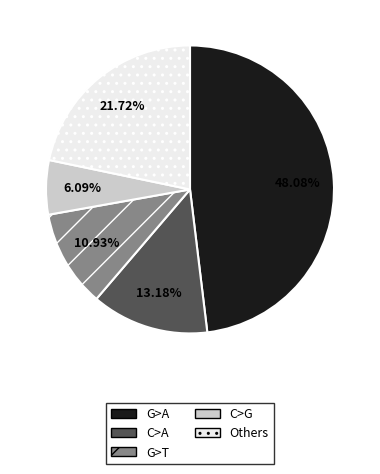

Approximately how many times larger is the value at G>T compared to Others?

0.5